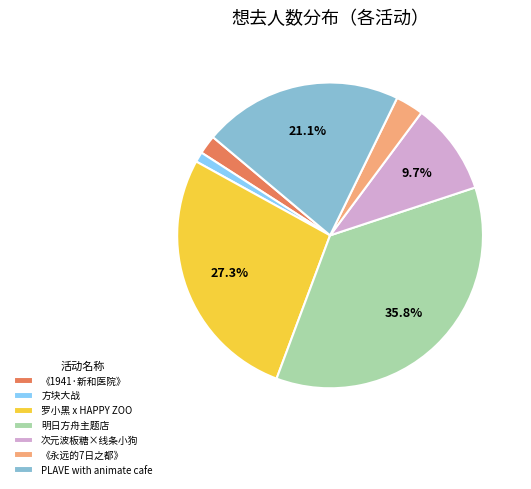

Is the sum of 方块大战 and 罗小黑 x HAPPY ZOO greater than half?

No